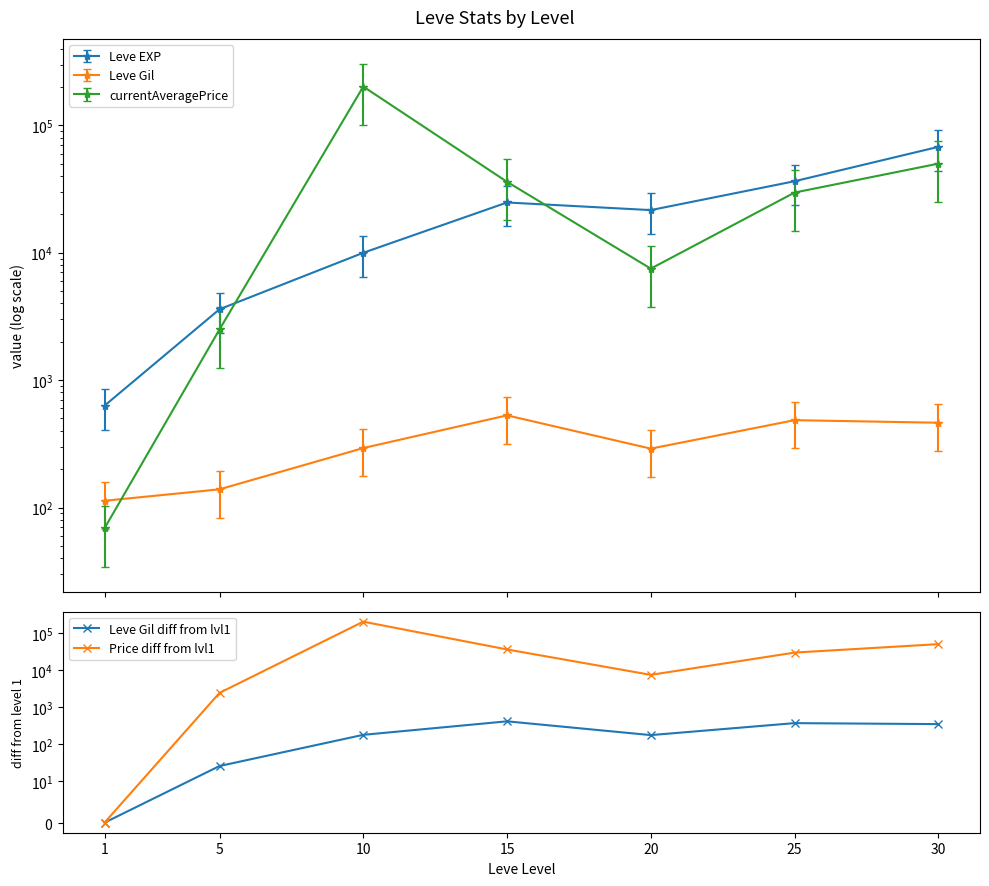

Is it true that Price diff from lvl1 equals 2431.2 at 5?

True